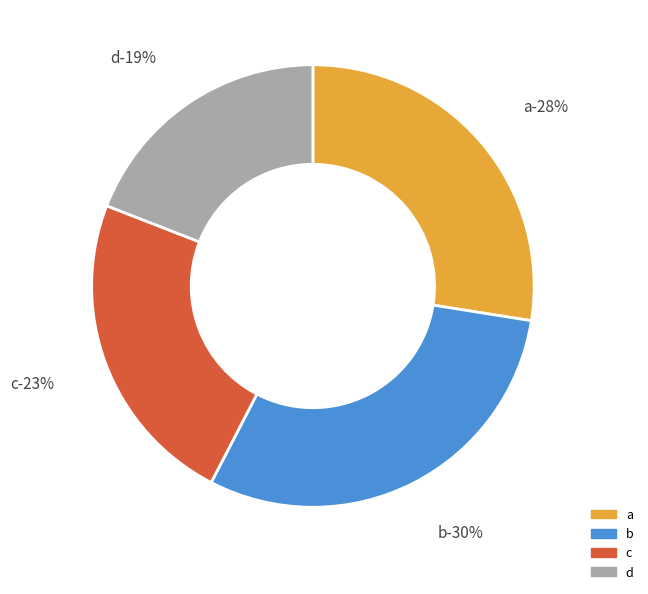

How many slices are in this pie chart?

4